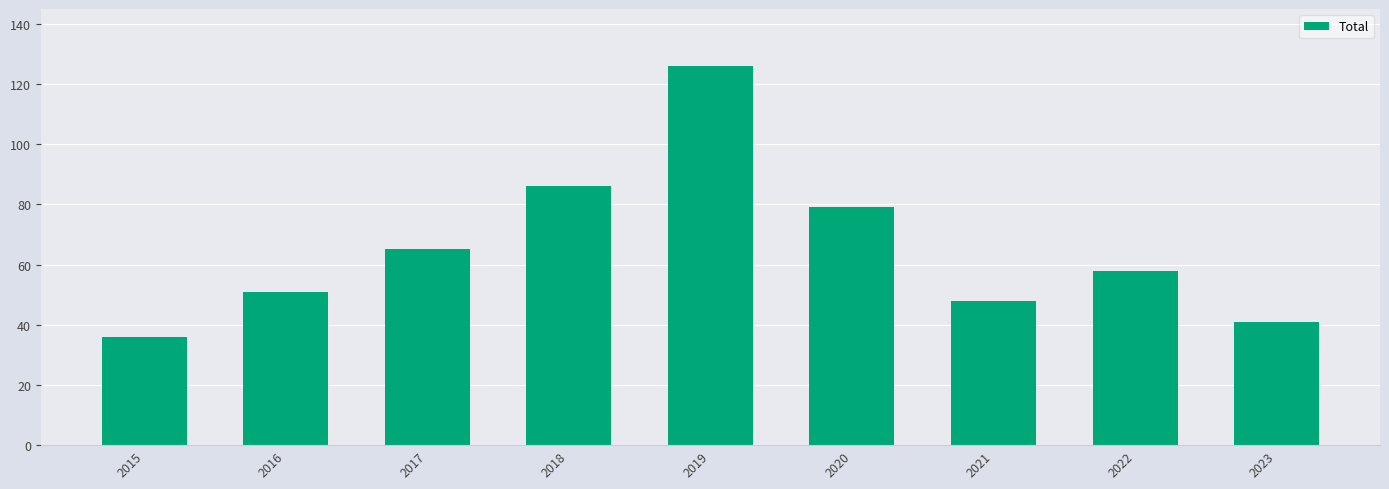

What is the value of the 2nd bar from the left?

51